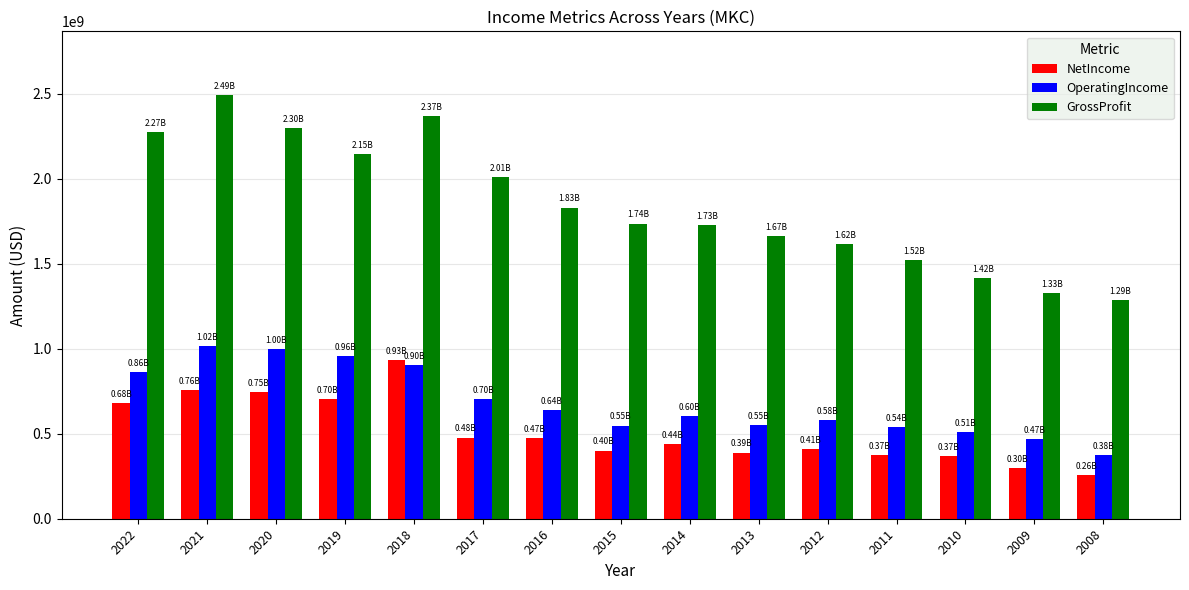

True or false: OperatingIncome has a value of 1183801638 at 2017.

False